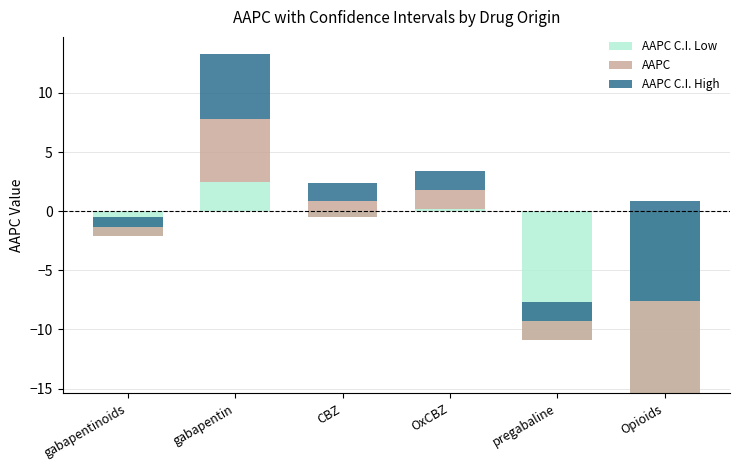

What is the sum of the AAPC C.I. High values at gabapentinoids and CBZ?

2.3